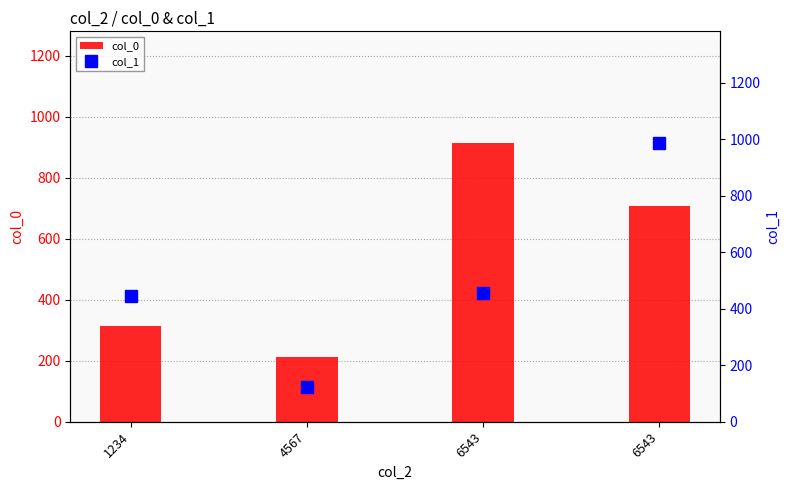

Where is col_1 nearest to the value 555?

6543